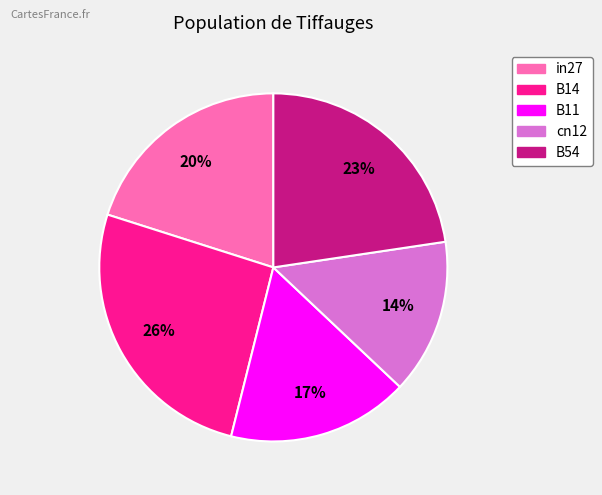

The B14 slice represents 37% of the pie. True or false?

False